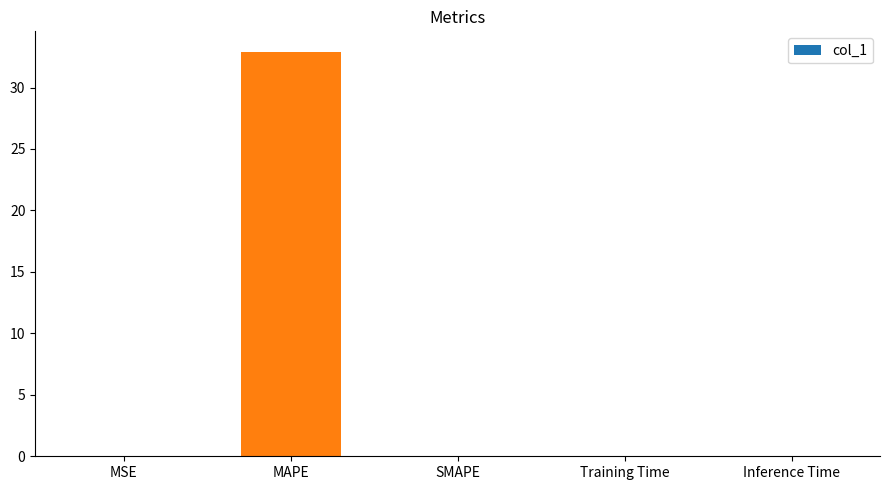

Which has a higher value, Inference Time or MAPE?

MAPE